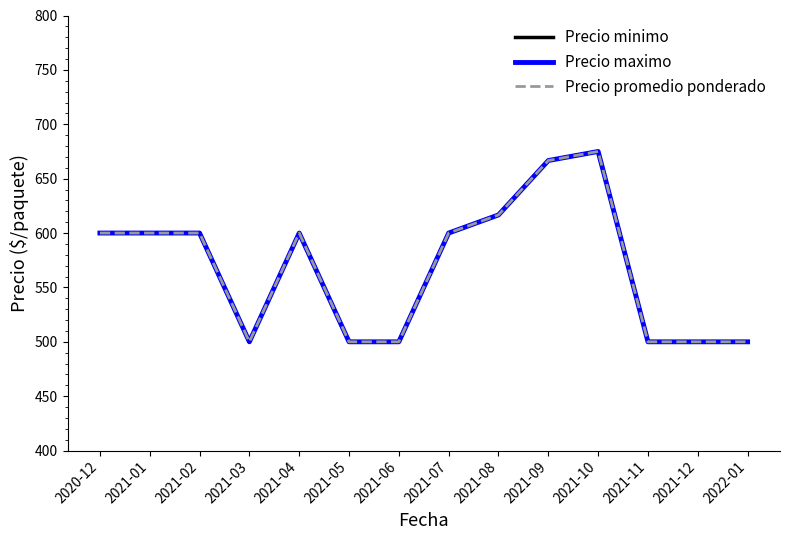

What is the difference between the Precio maximo values at 2021-03 and 2021-08?

116.7